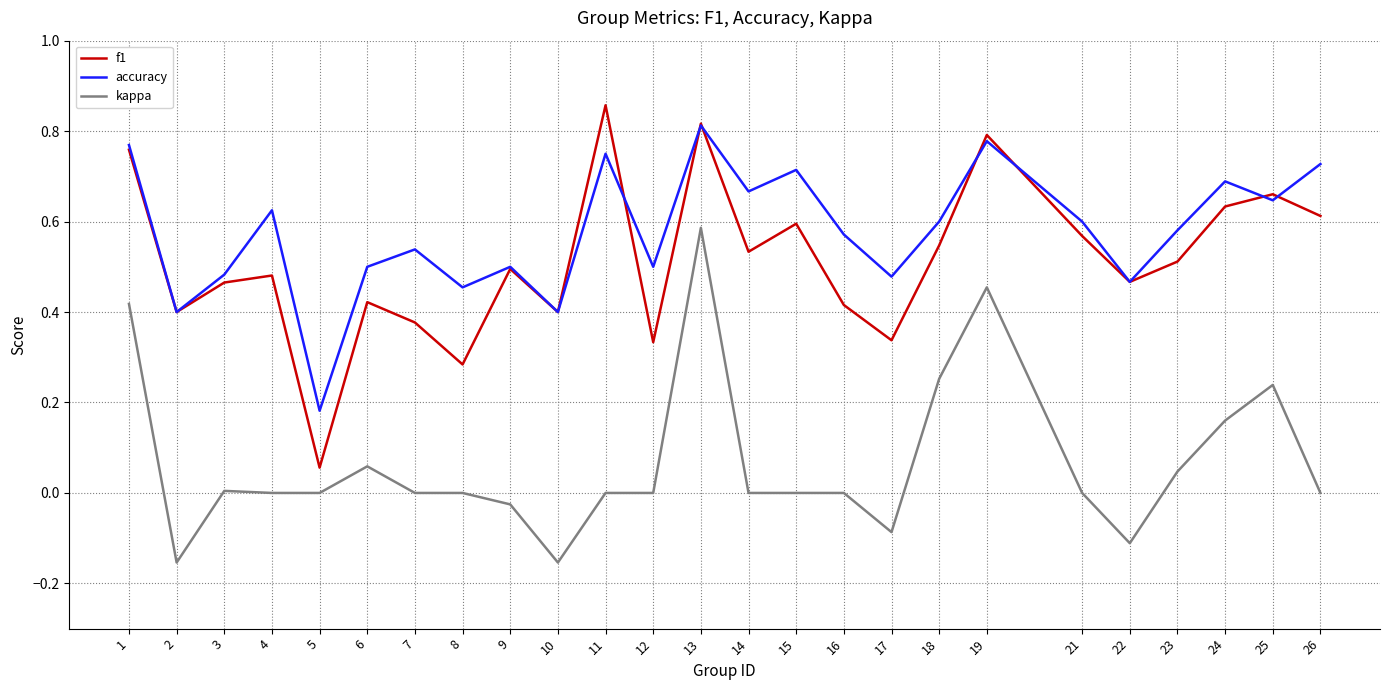

True or false: accuracy has more than 2 points higher than both neighbors.

True